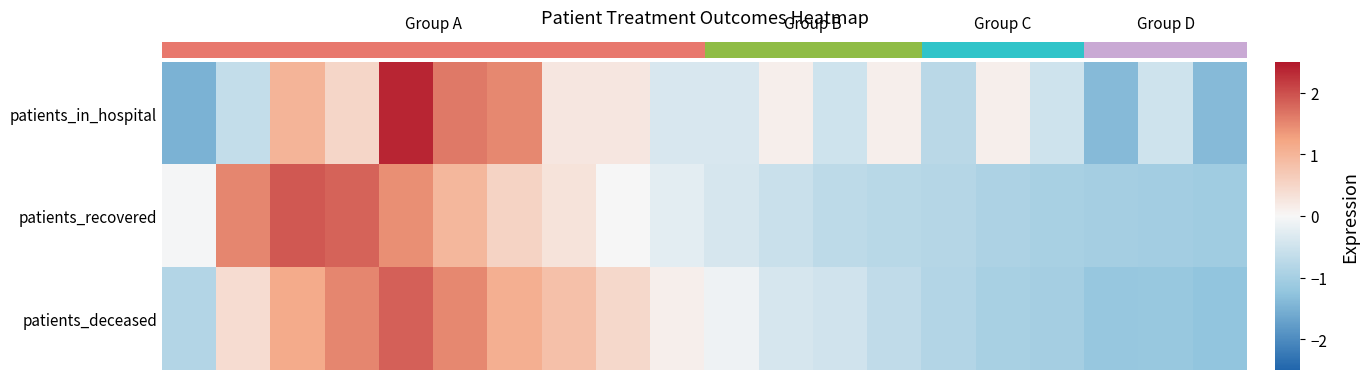

Is the value of row_0 at 0.0 greater than the value of row_2 at 5.0?

No